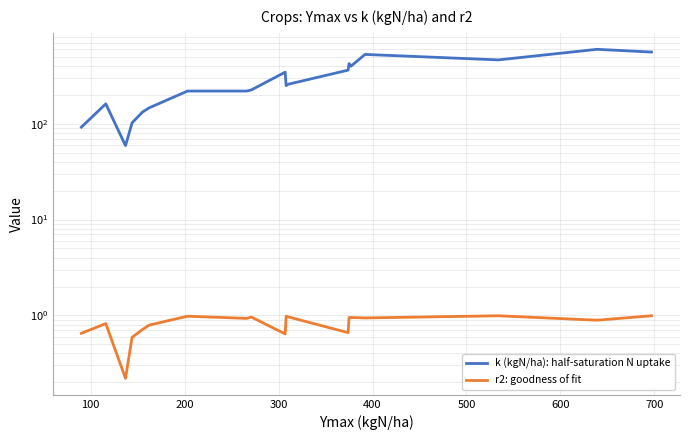

Is it true that r2: goodness of fit equals 0.5 at 500?

False